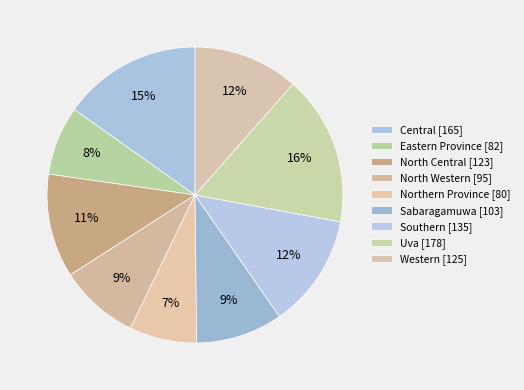

Rank the categories by value from lowest to highest.

Northern Province, Eastern Province, North Western, Sabaragamuwa, North Central, Western, Southern, Central, Uva